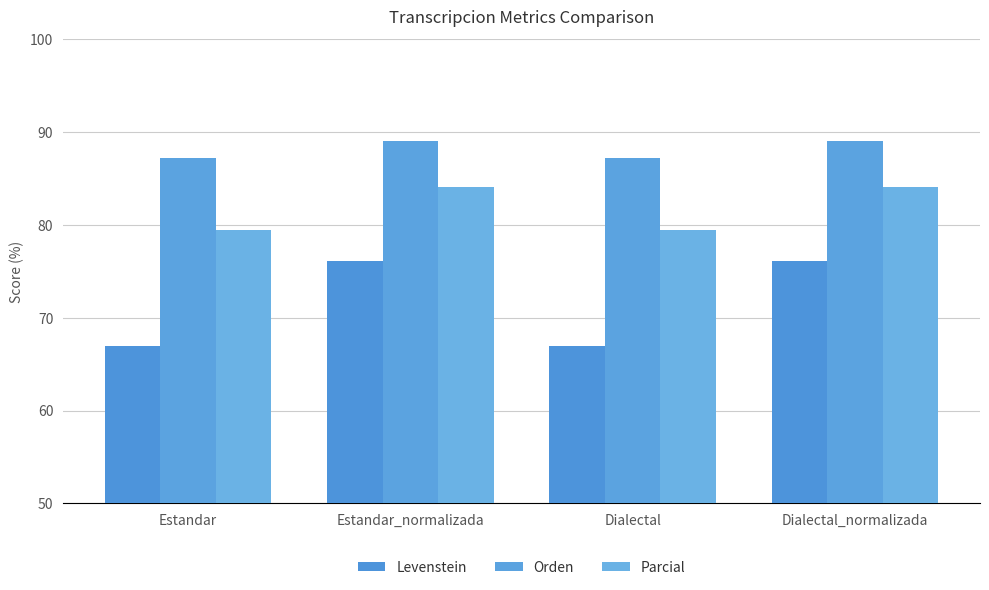

What is the difference between the maximum and second lowest values in the Parcial series?

4.7